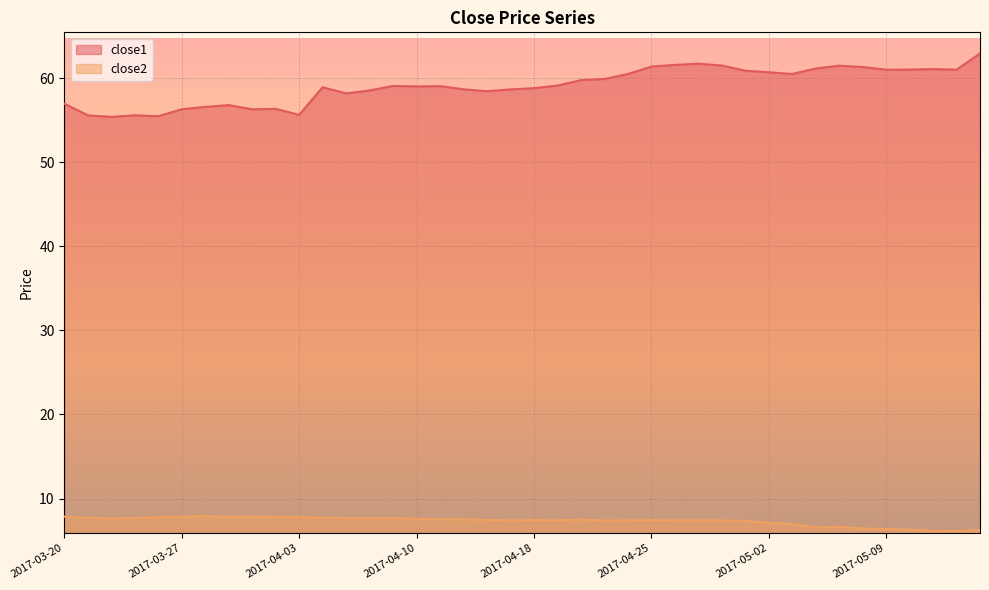

True or false: close1 has more than 0 points higher than both neighbors.

True